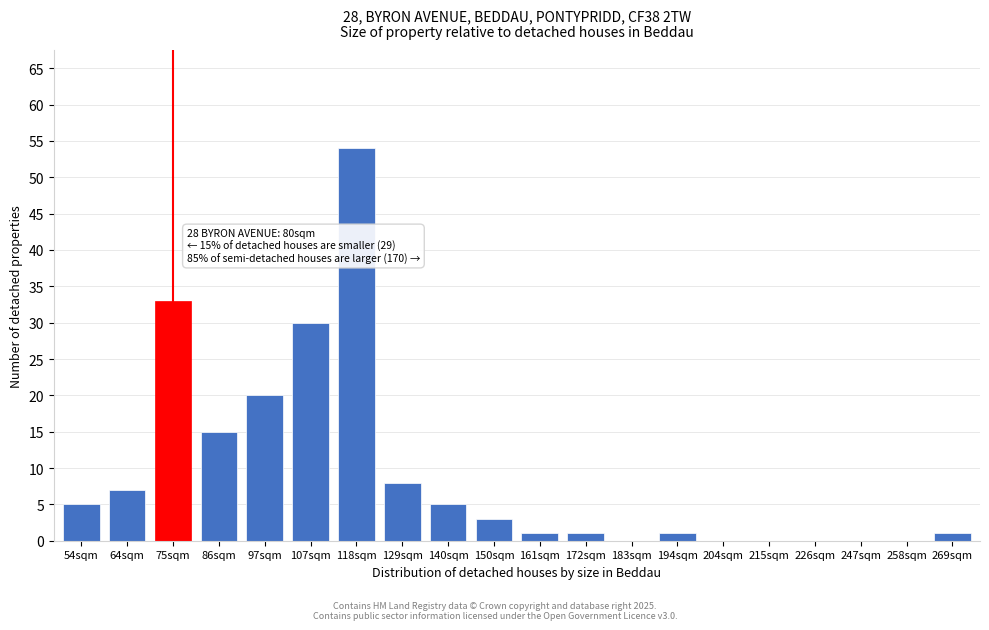

Reading left to right, list all the values displayed in this chart.

54sqm=5	64sqm=7	75sqm=33	86sqm=15	97sqm=20	107sqm=30	118sqm=54	129sqm=8	140sqm=5	150sqm=3	161sqm=1	172sqm=1	183sqm=0	194sqm=1	204sqm=0	215sqm=0	226sqm=0	247sqm=0	258sqm=0	269sqm=1